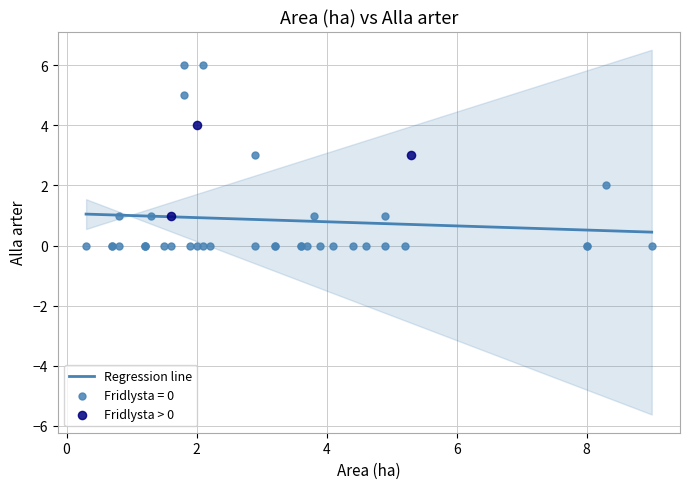

Which series reaches the minimum Y coordinate?

Fridlysta = 0